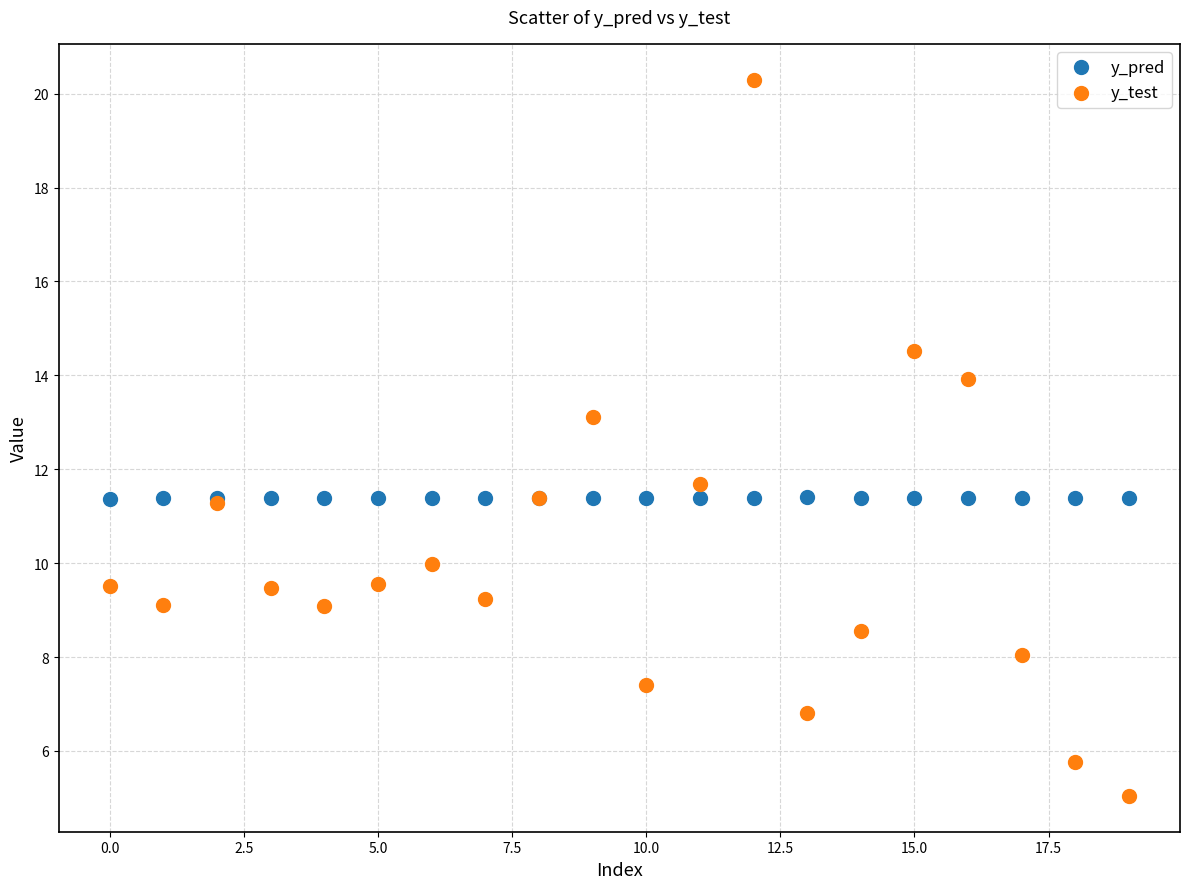

In the y_test series, what Y value is closest to 12?

11.7